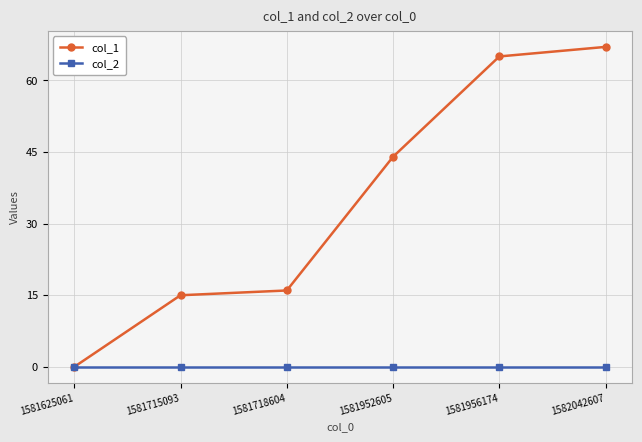

How many lines are shown in the chart?

2